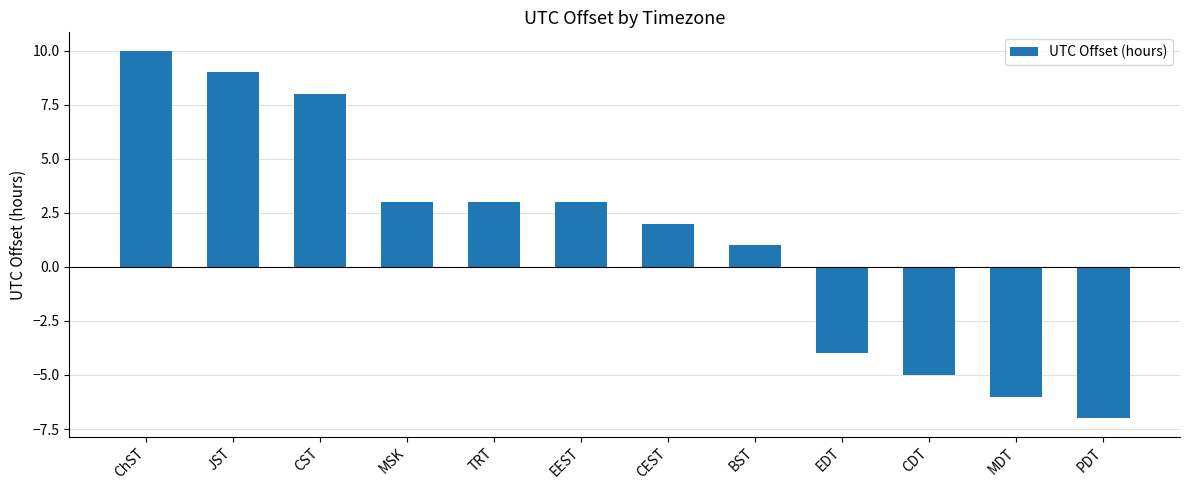

Reading left to right, transcribe all the data shown in this chart.

ChST=10	JST=9	CST=8	MSK=3	TRT=3	EEST=3	CEST=2	BST=1	EDT=-4	CDT=-5	MDT=-6	PDT=-7